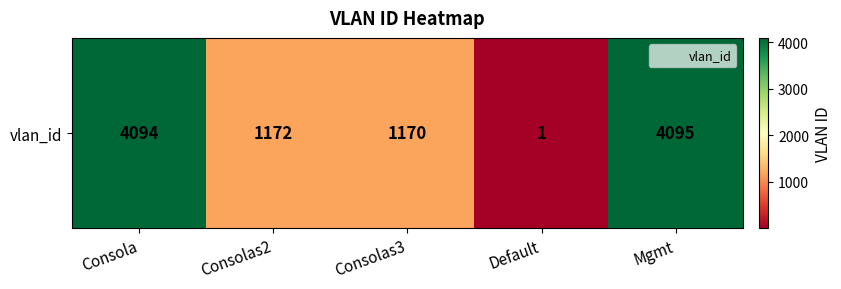

At which label does the data first exceed 1172?

Consola